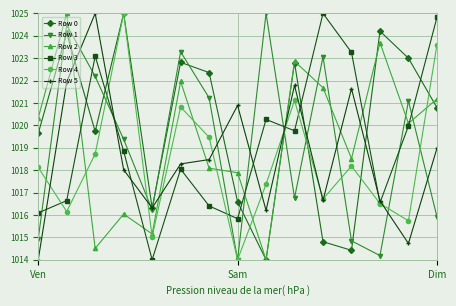

What is the value of the Row 2 point at the 2nd from the left?

1025.0